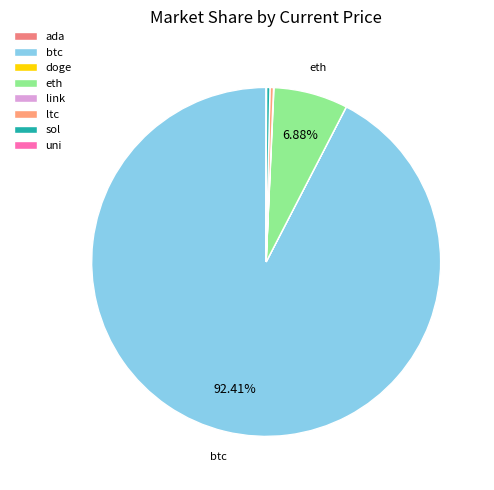

How many slices are in this pie chart?

8